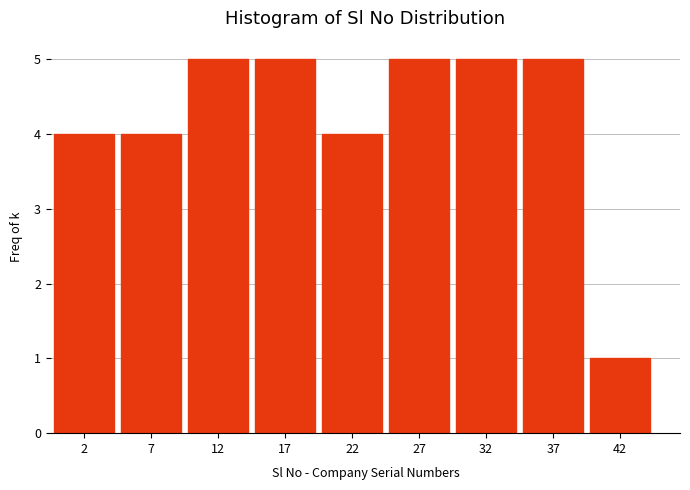

Reading right to left, transcribe all the data shown in this chart.

1	5	5	5	4	5	5	4	4